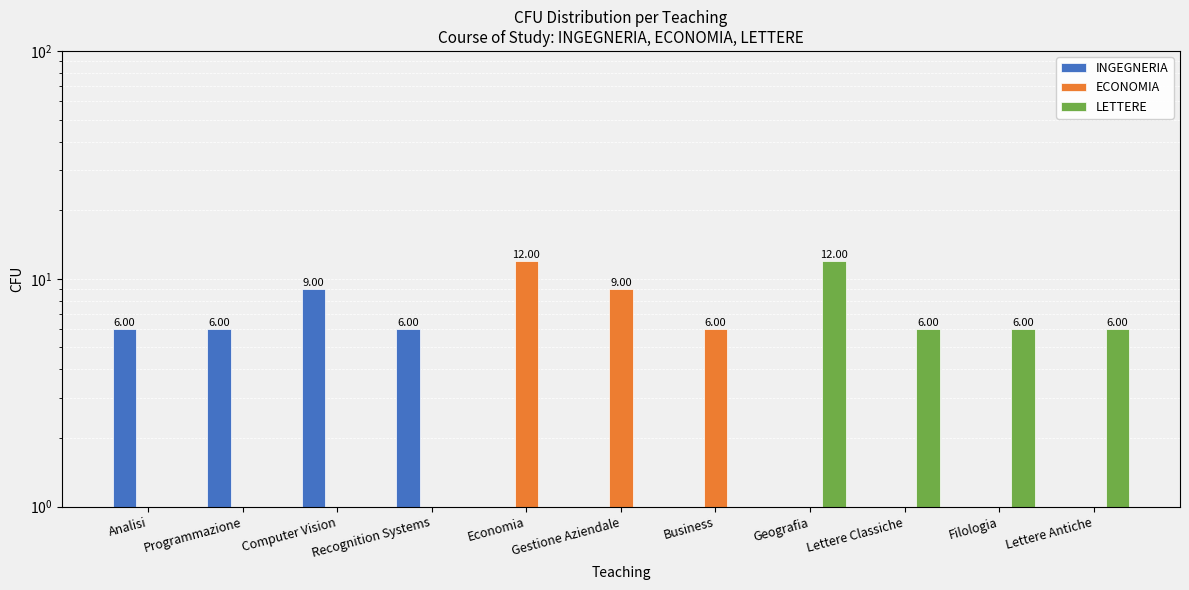

What is the difference between the LETTERE values at Lettere Classiche and Geografia?

6